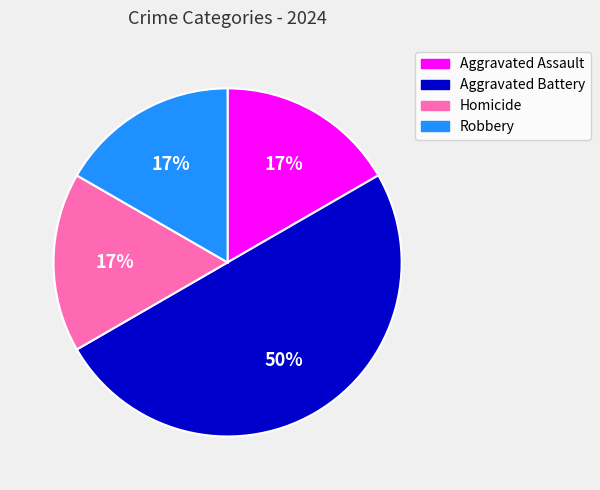

Is Homicide the majority of the pie?

No